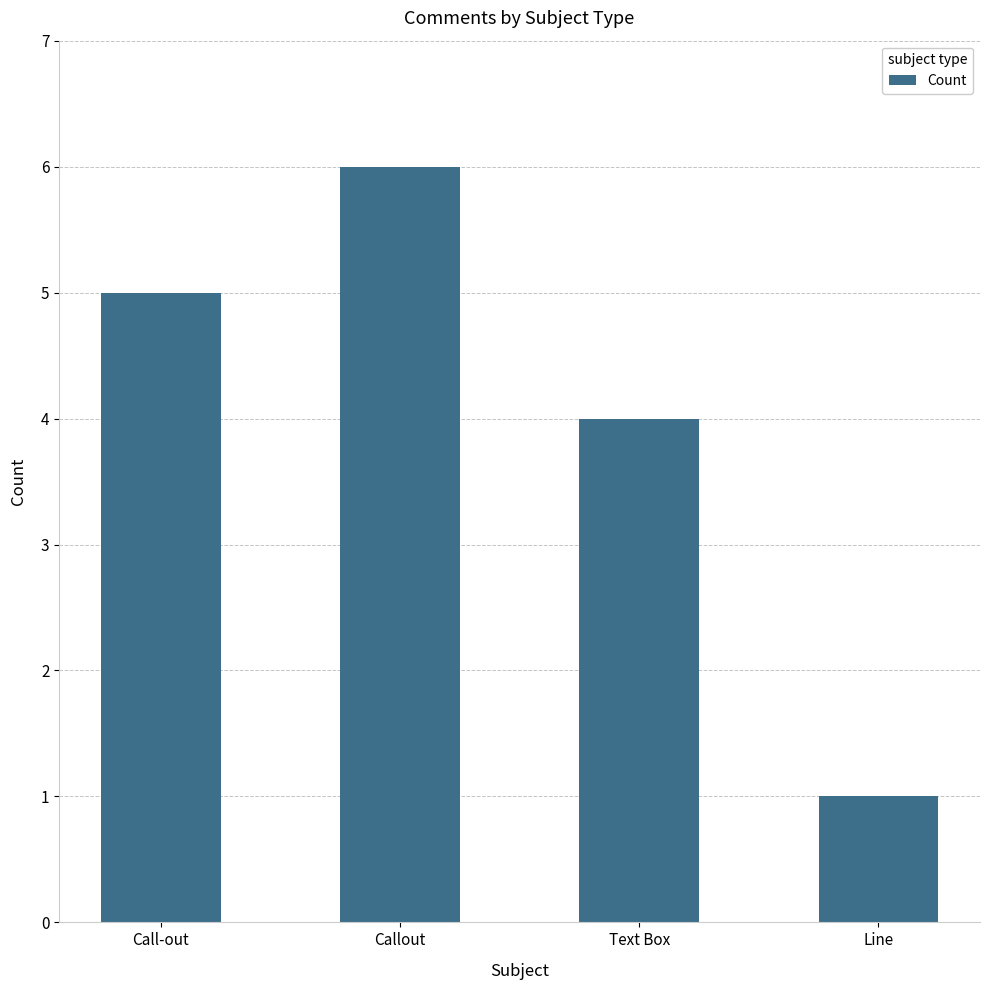

Are the bars horizontal?

No